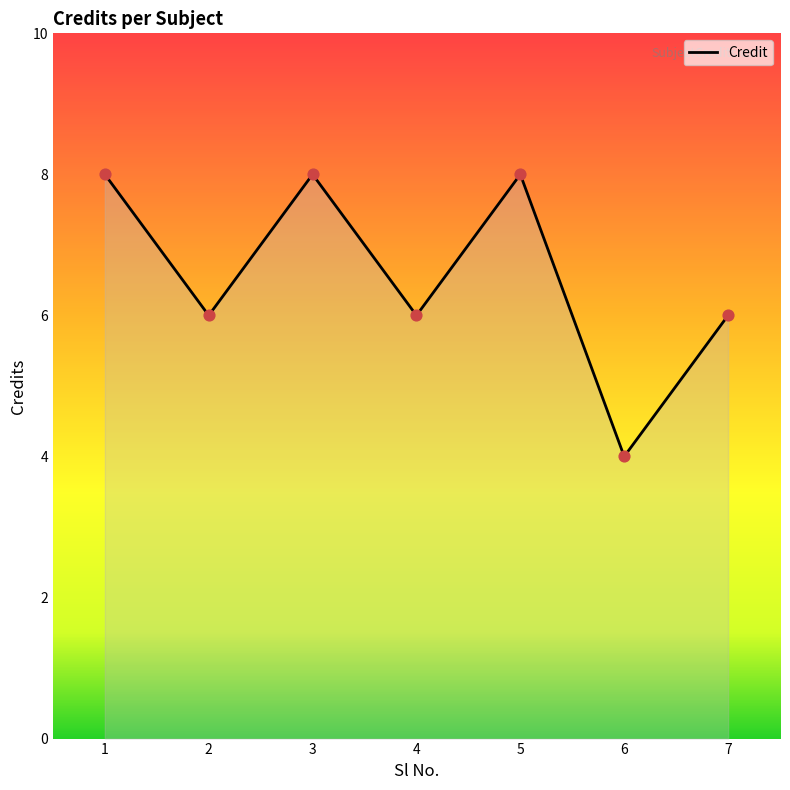

What is the change in value from 2 to 5?

+2